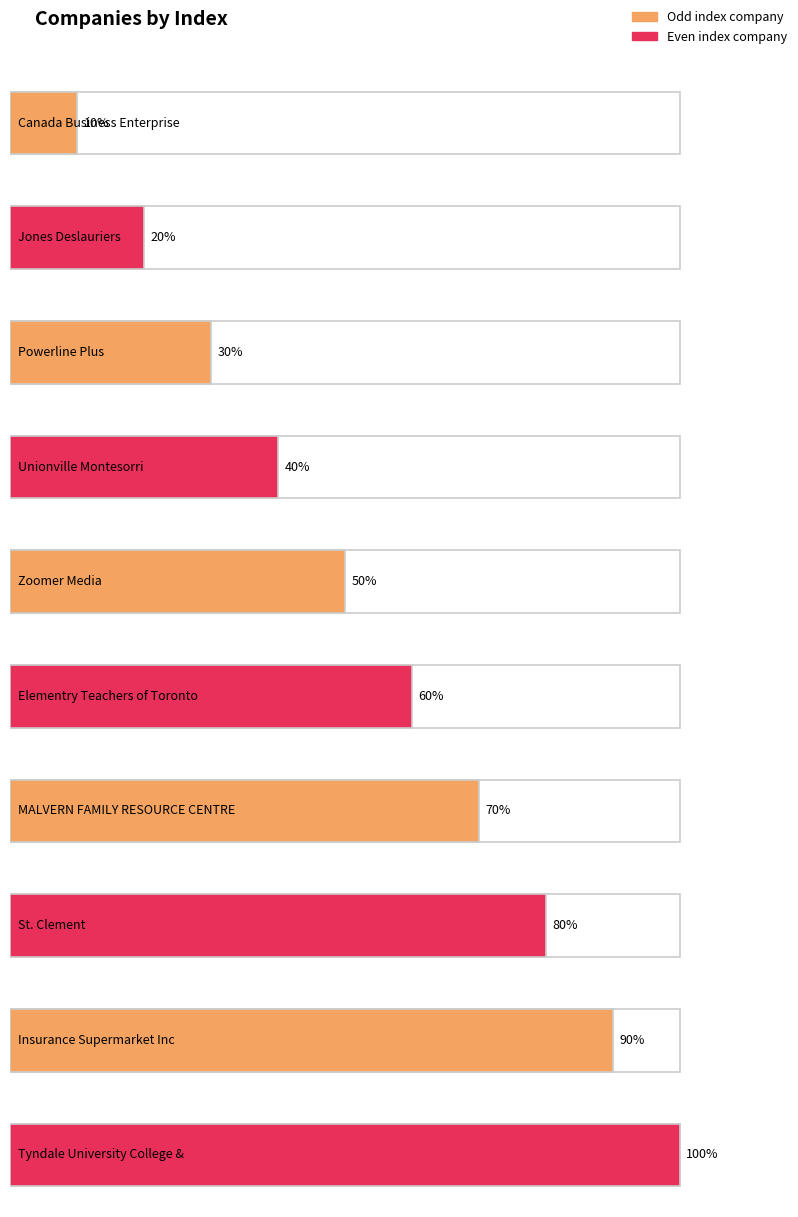

List the labels in order of value, largest first.

Tyndale University College &, Insurance Supermarket Inc, St. Clement, MALVERN FAMILY RESOURCE CENTRE, Elementry Teachers of Toronto, Zoomer Media, Unionville Montesorri, Powerline Plus, Jones Deslauriers, Canada Business Enterprise